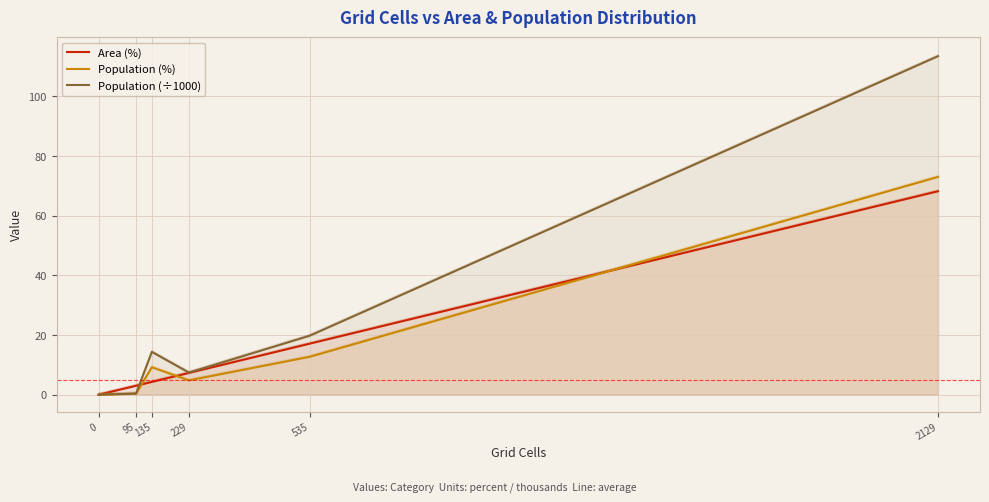

At which label is Population (÷1000) closest to 56?

535